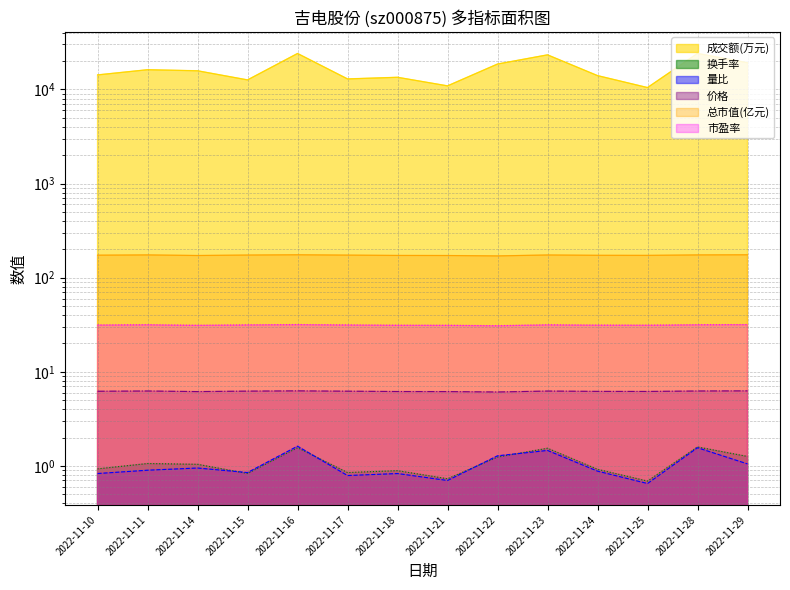

What are all the series names shown in the legend?

成交额(万元), 换手率, 量比, 价格, 总市值(亿元), 市盈率